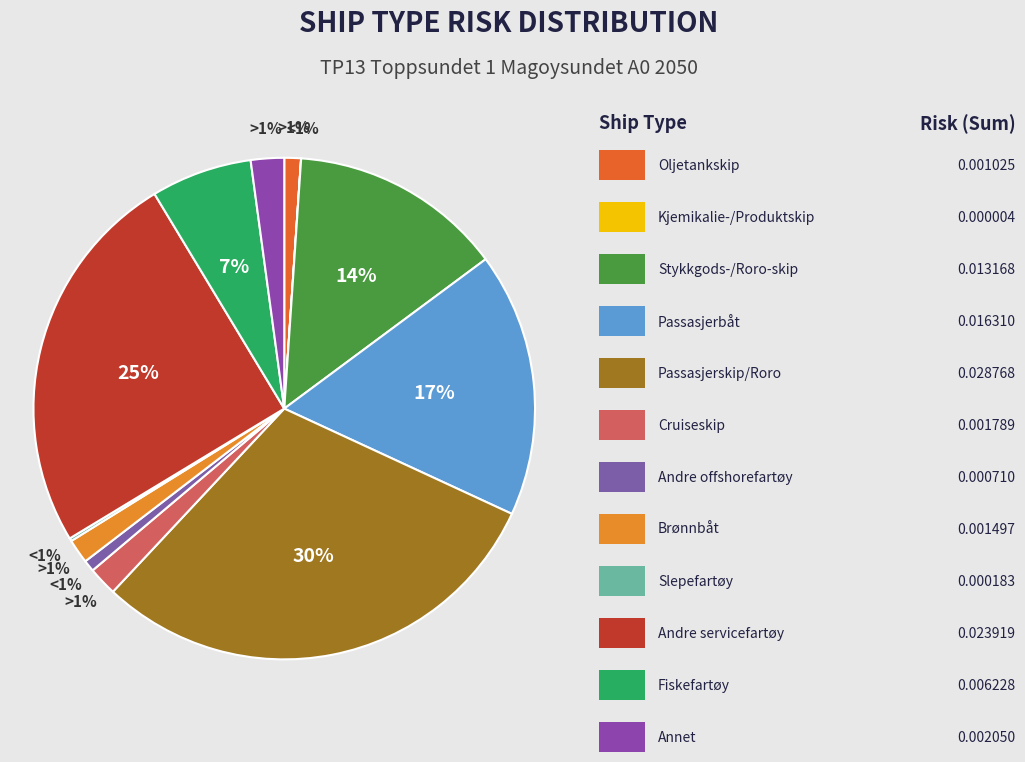

True or false: Oljetankskip accounts for 8% of the total.

False